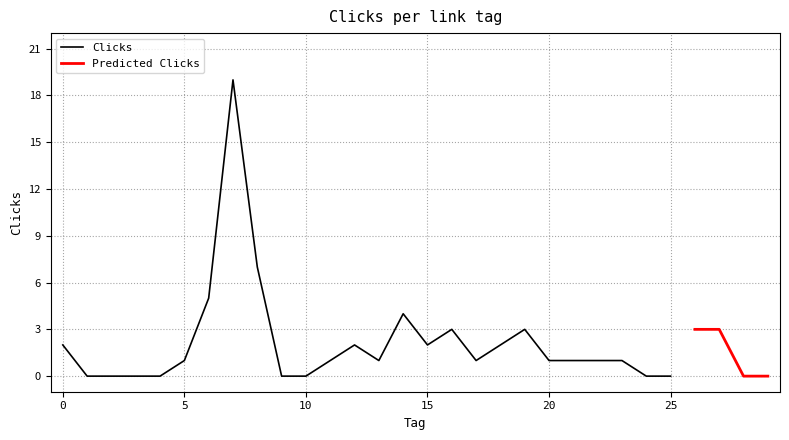

Reading left to right, what are all the values shown in this chart?

0=2	1=0	2=0	3=0	4=0	5=1	6=5	7=19	8=7	9=0	10=0	11=1	12=2	13=1	14=4	15=2	16=3	17=1	18=2	19=3	20=1	21=1	22=1	23=1	24=0	25=0	26=3	27=3	28=0	29=0